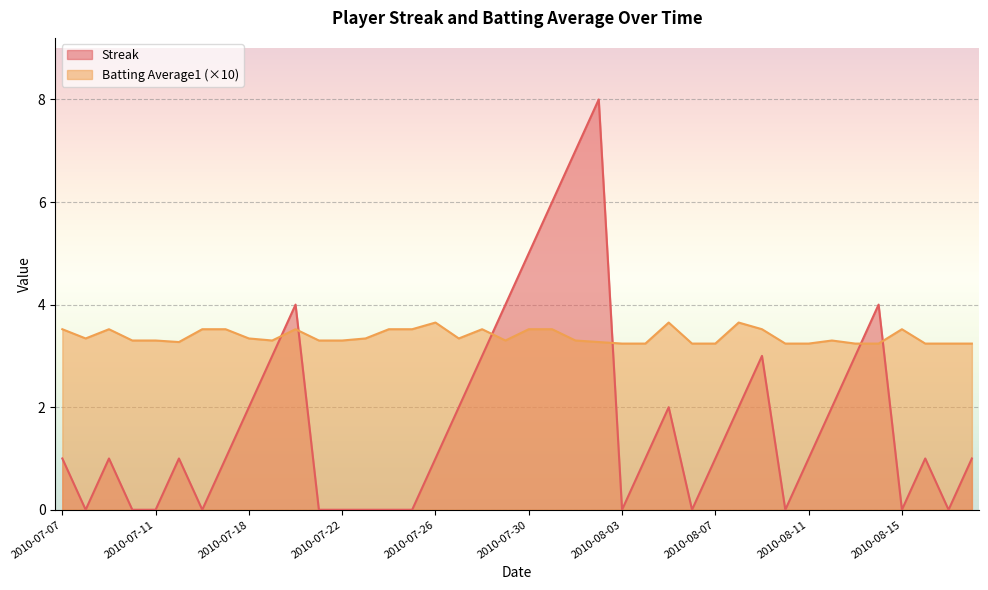

Which series has the largest total across all categories?

Batting Average1